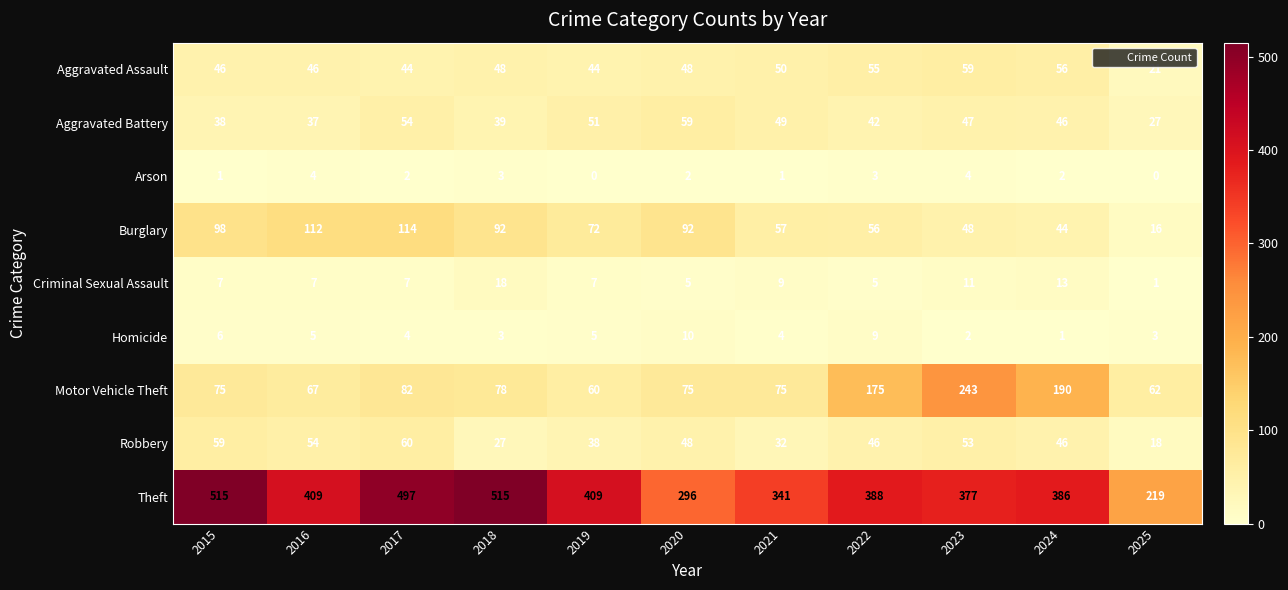

At how many categories does at least one series exceed 421?

3